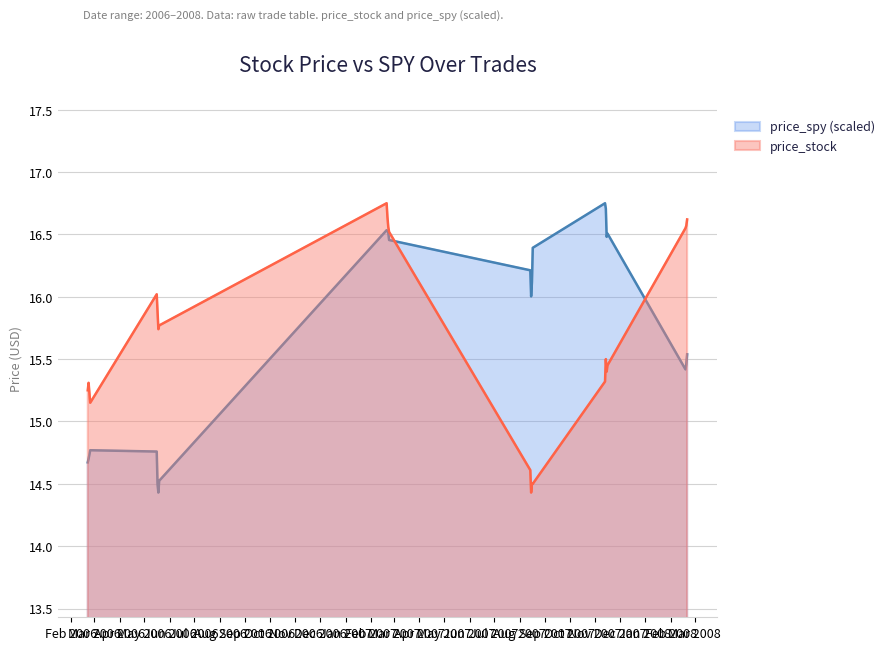

What is the average value of the price_stock series?

15.7